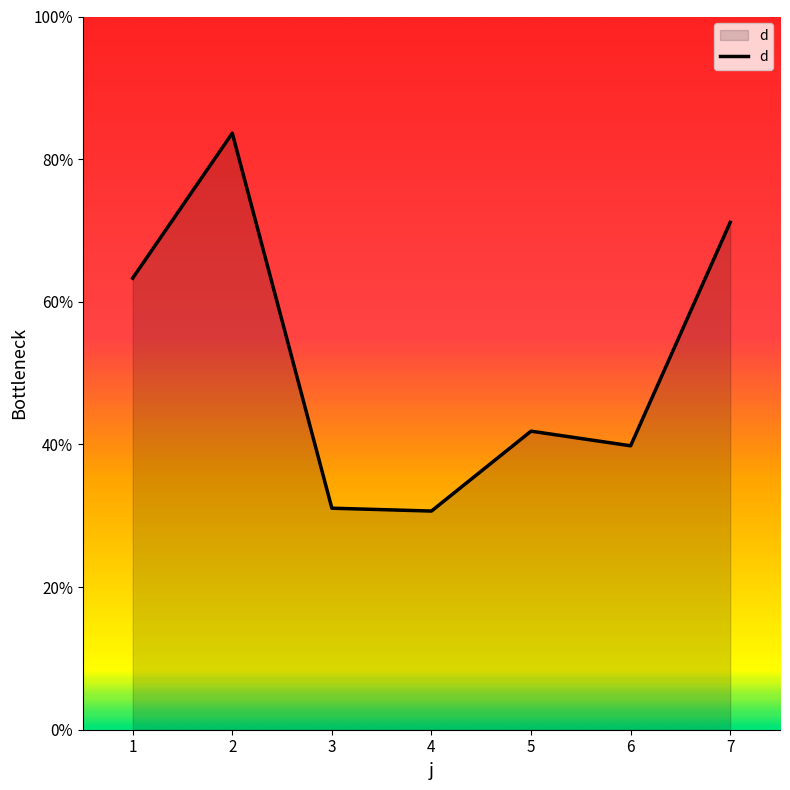

What is the minimum value shown in the chart?

30.7